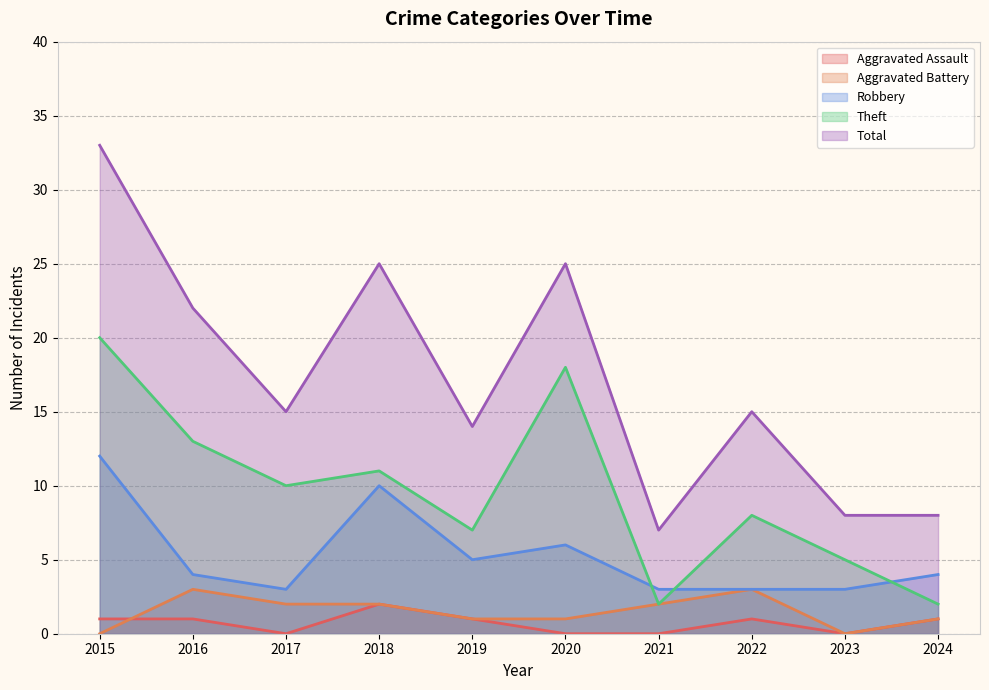

How many values in Aggravated Battery are above zero?

8